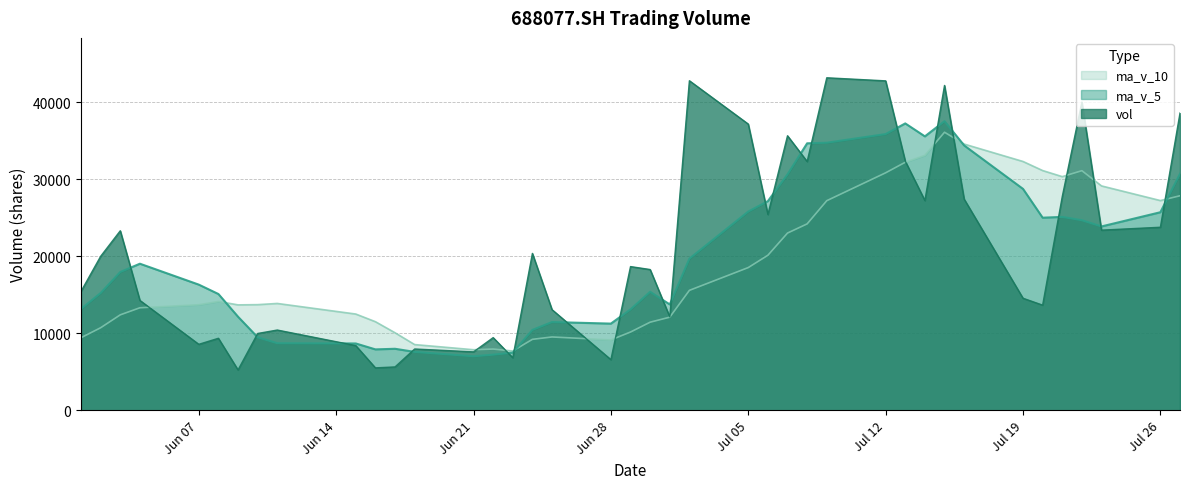

Which series has the largest range (max minus min)?

vol